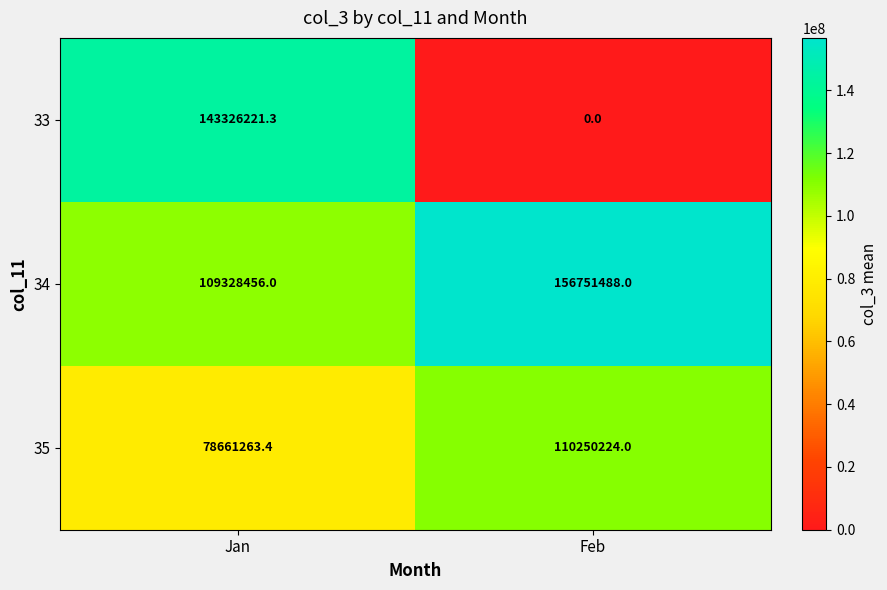

Rank the series by their maximum value, from lowest to highest.

35, 33, 34